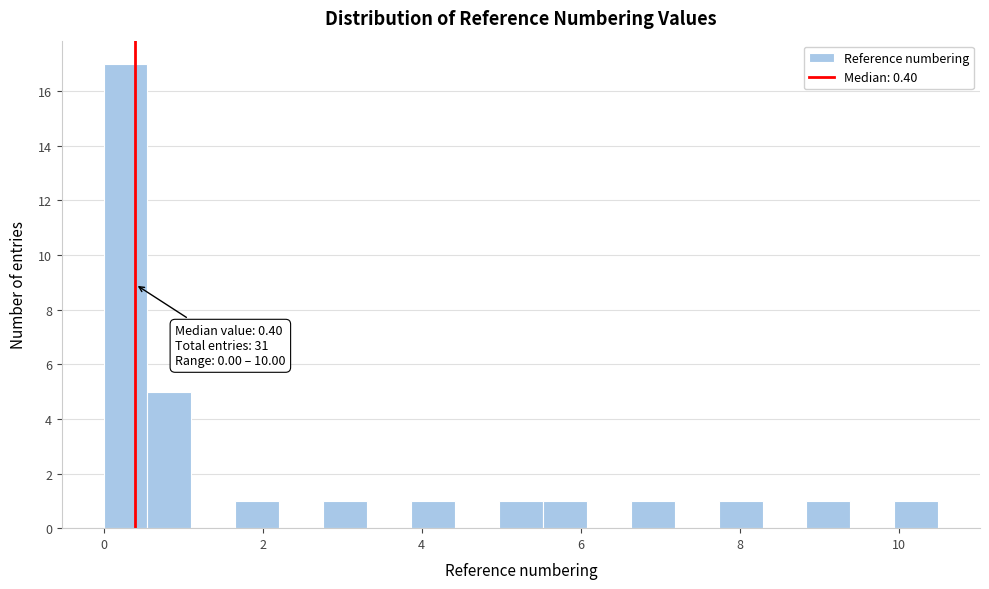

Around what value on the x-axis is the tallest bar? Give the approximate position of its centre, as read against the axis.

0.2